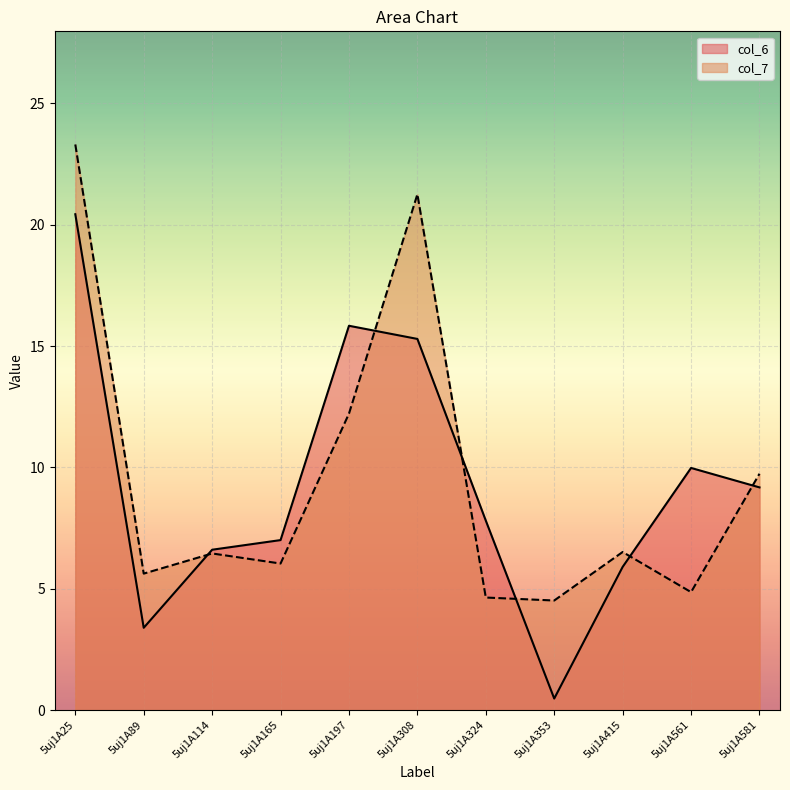

At which category does col_6 reach its first local valley?

5uj1A89